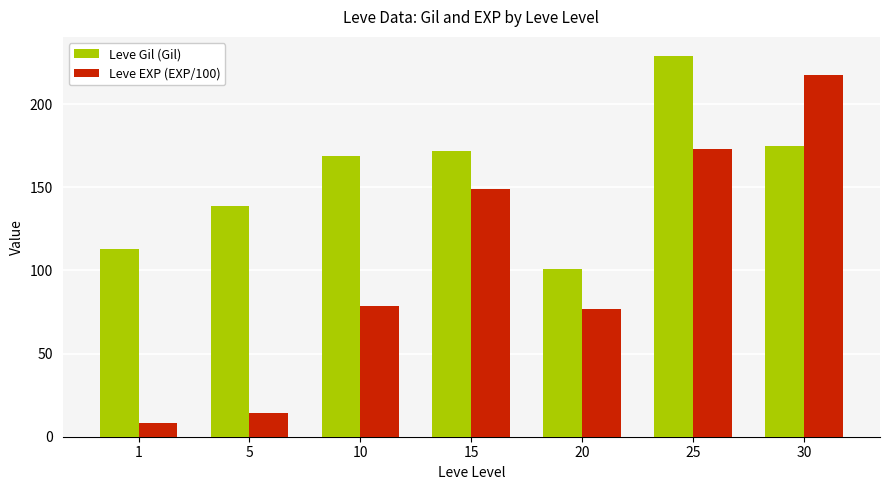

What is the difference between the second highest and minimum values in the Leve EXP (EXP/100) series?

165.1